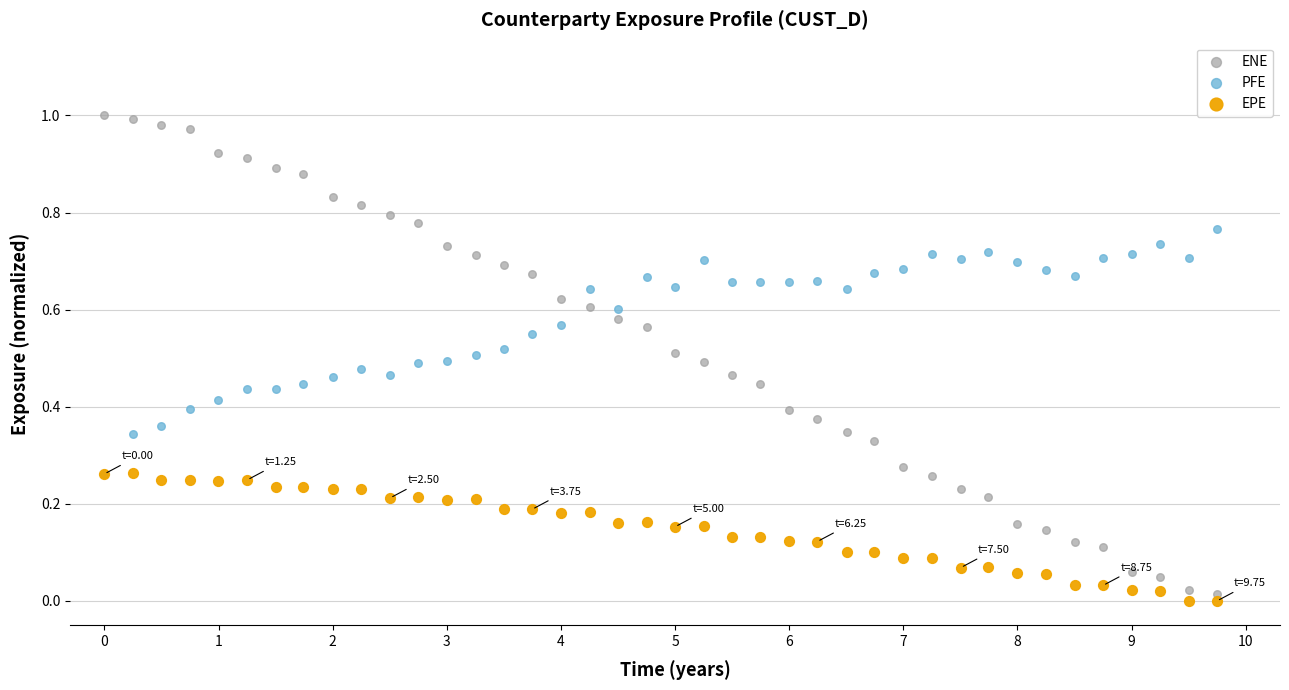

Which series has the largest Y range (max minus min)?

ENE